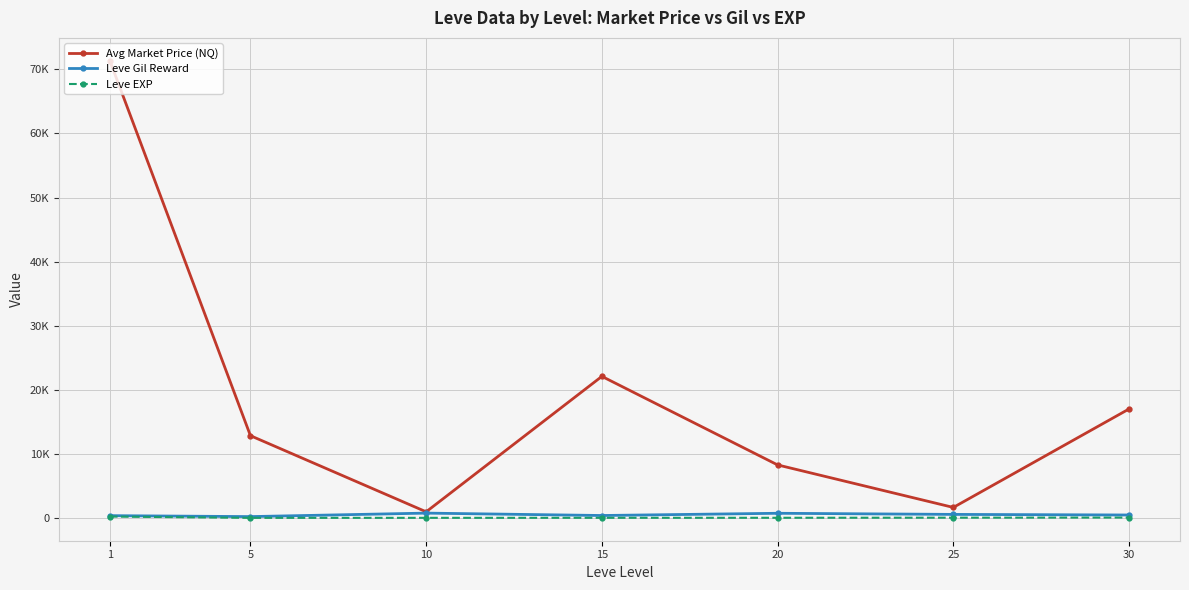

Which series changed the most between 20 and 30?

Avg Market Price (NQ)